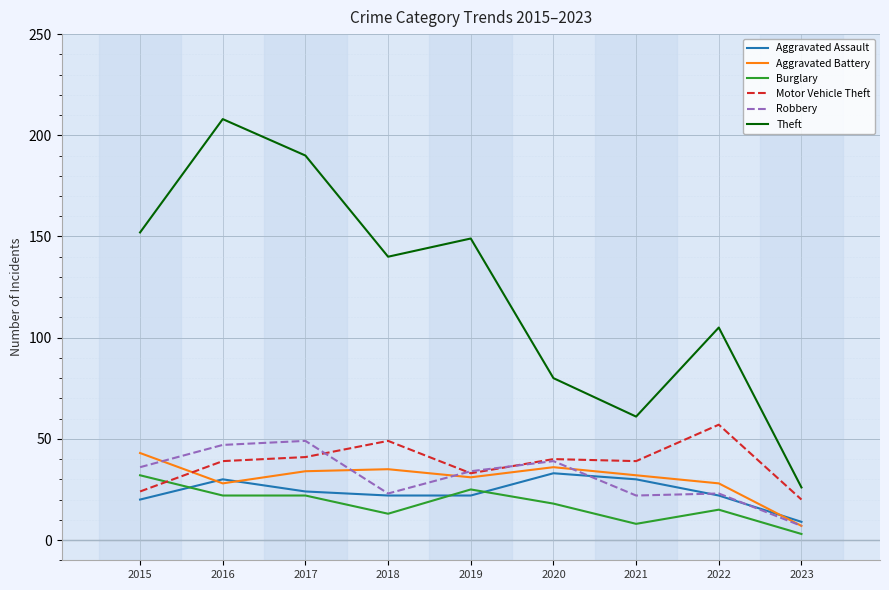

Which series has the largest range (max minus min)?

Theft